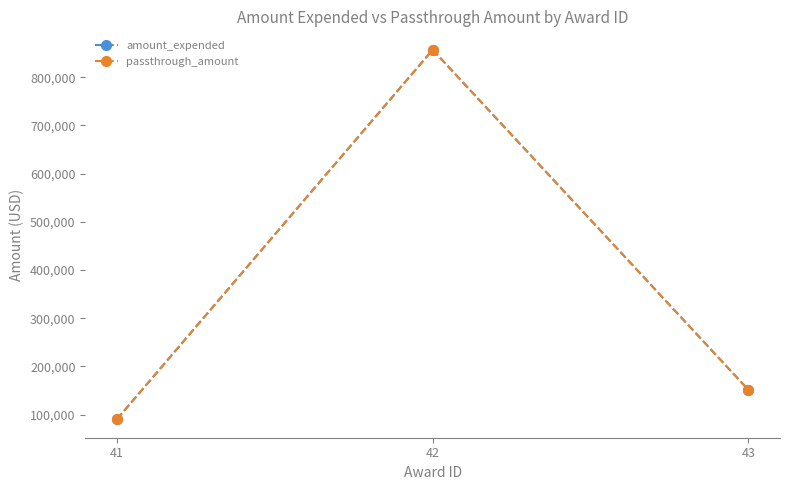

Is this an area chart (filled region under the line)?

No